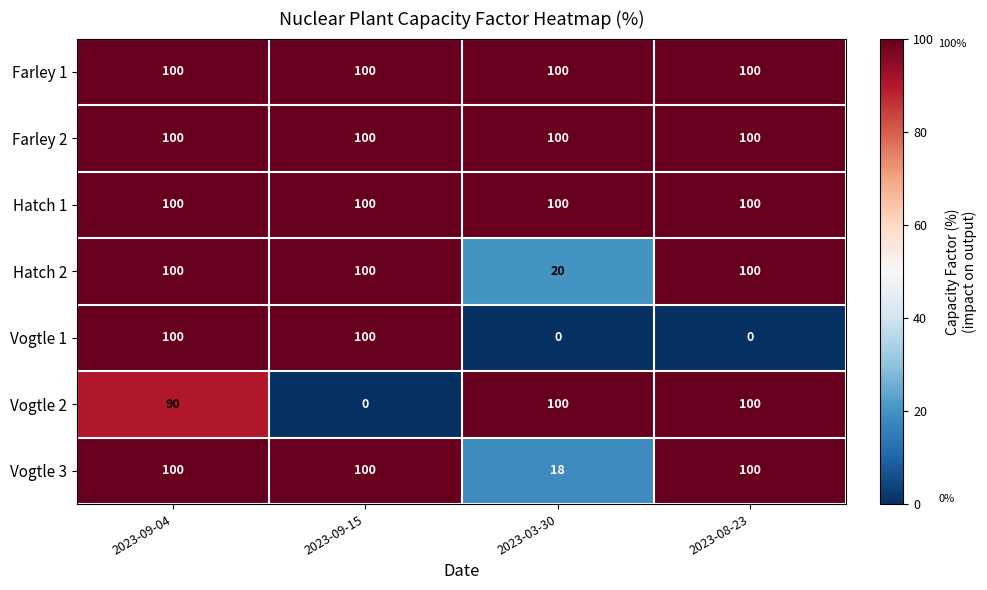

Which series changed the most between 2023-09-04 and 2023-09-15?

Vogtle 2